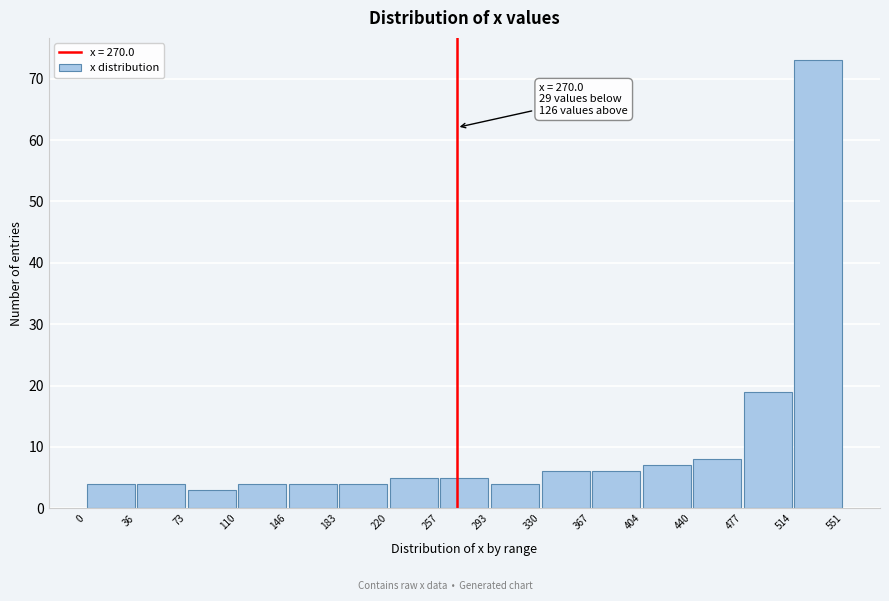

Which range on the x-axis has the tallest bar?

514 to 551